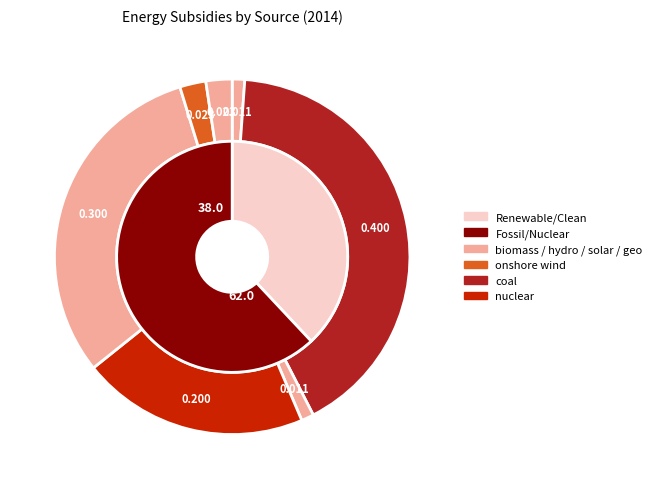

Is the sum of hydro and onshore wind greater than half?

No